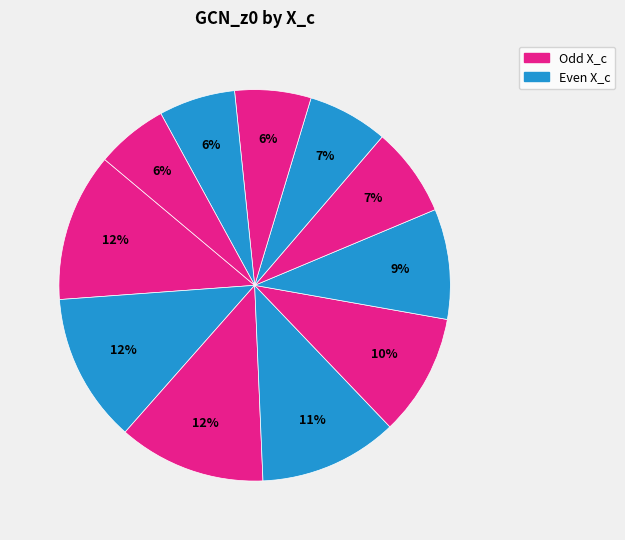

How many slices are in this pie chart?

11